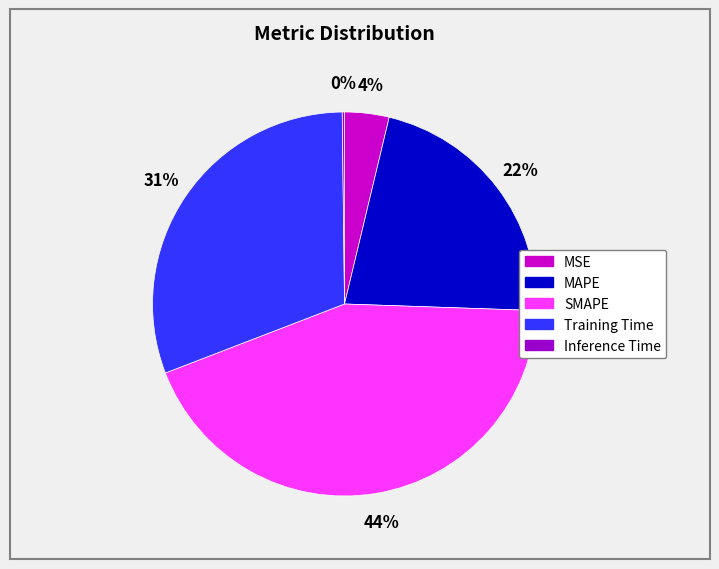

To the nearest percent, what is the combined percentage of Training Time and SMAPE?

74%